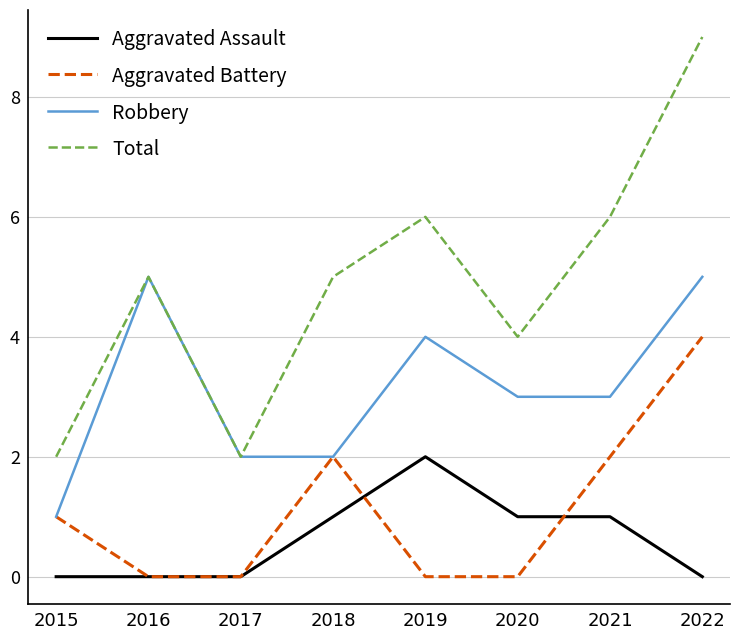

What is the maximum value for Robbery?

5